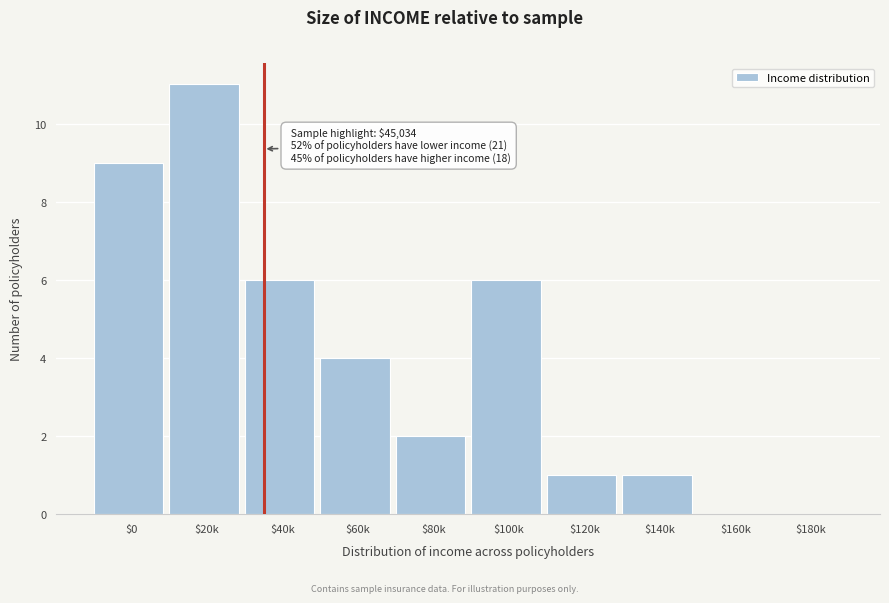

What is the maximum value shown in the chart?

11